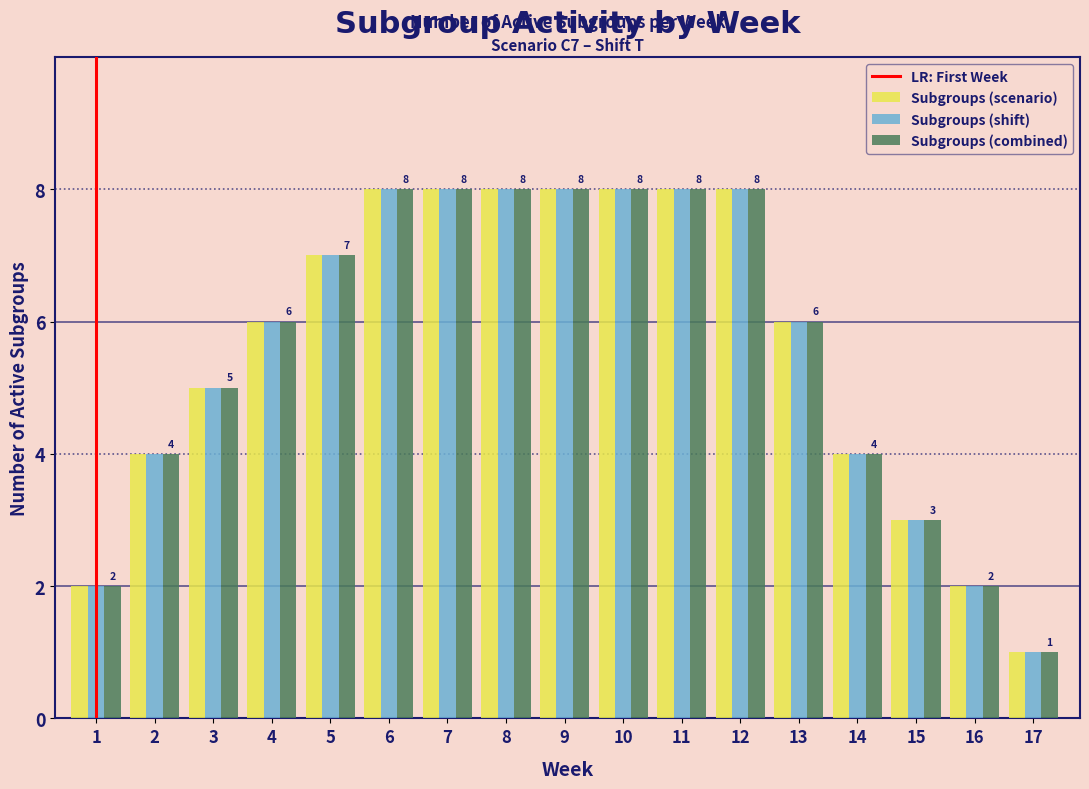

What is the highest value of the Subgroups (combined) series?

8